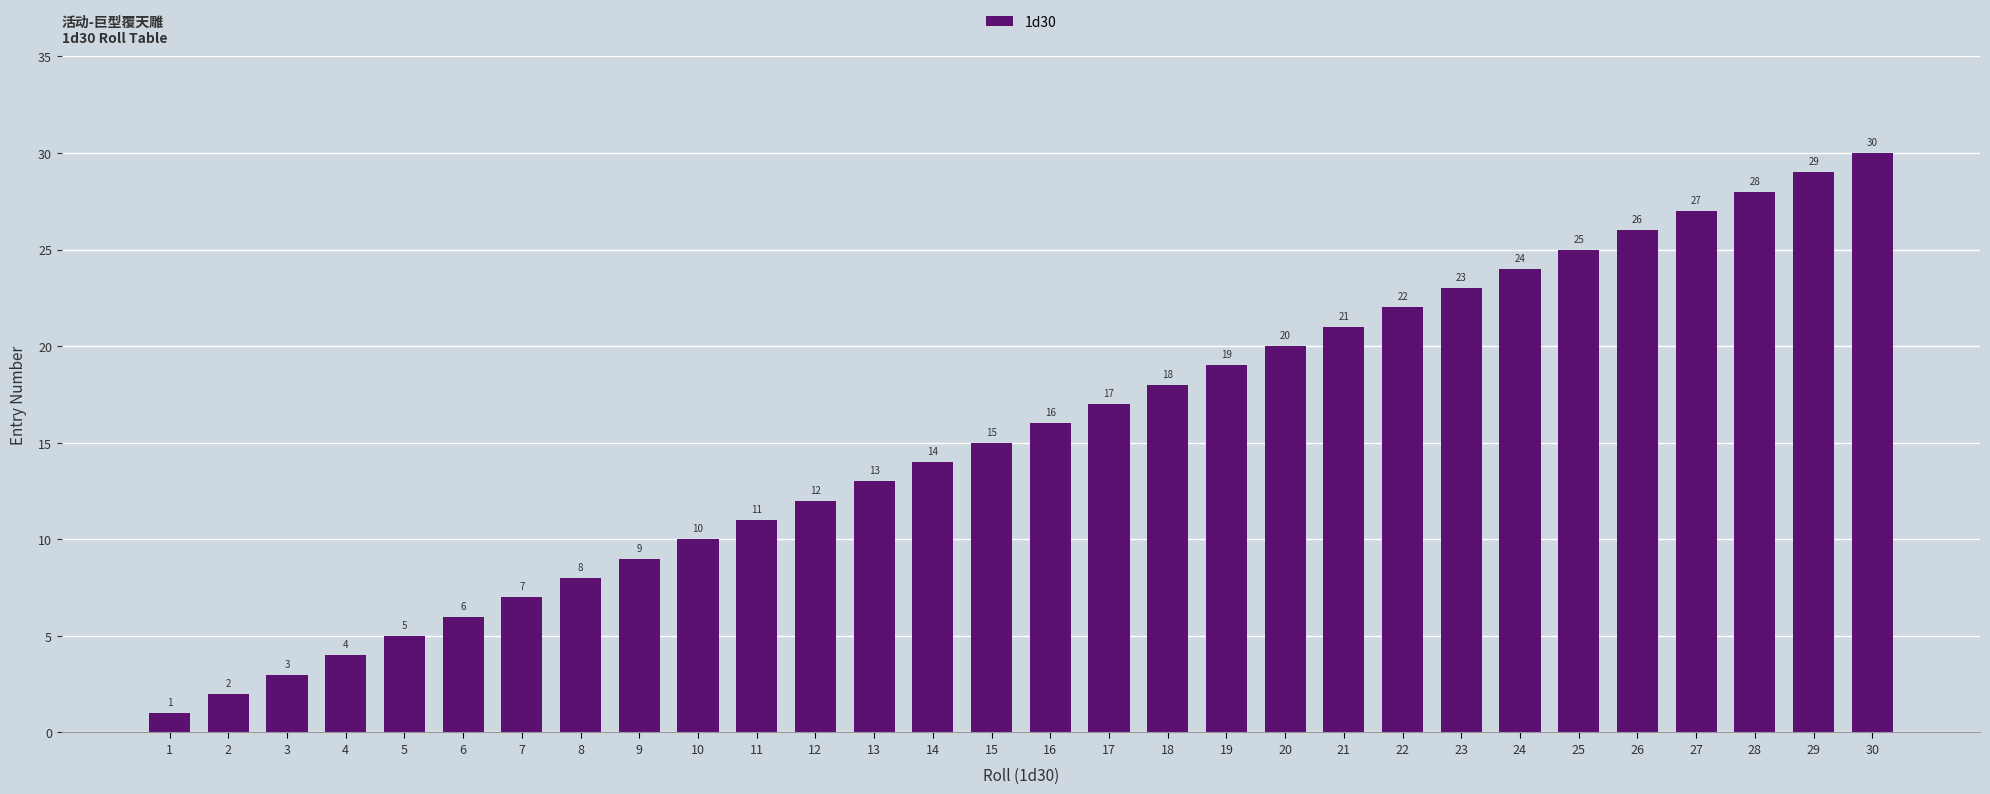

True or false: the data shows 30 at 30.

True